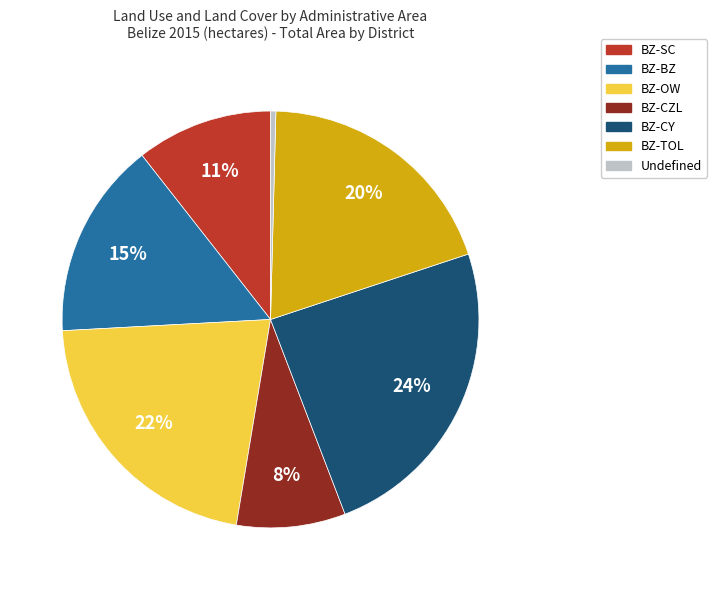

What is the smallest slice in the pie chart?

Undefined